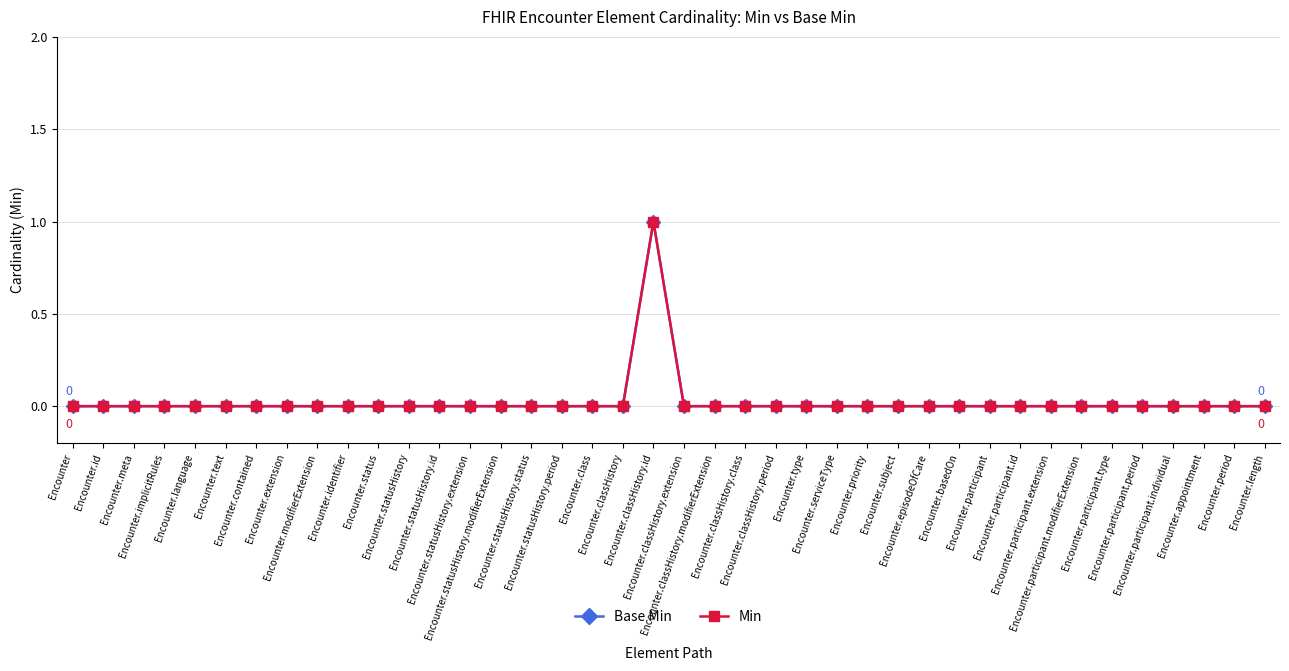

True or false: Min and Base Min cross at least once.

False